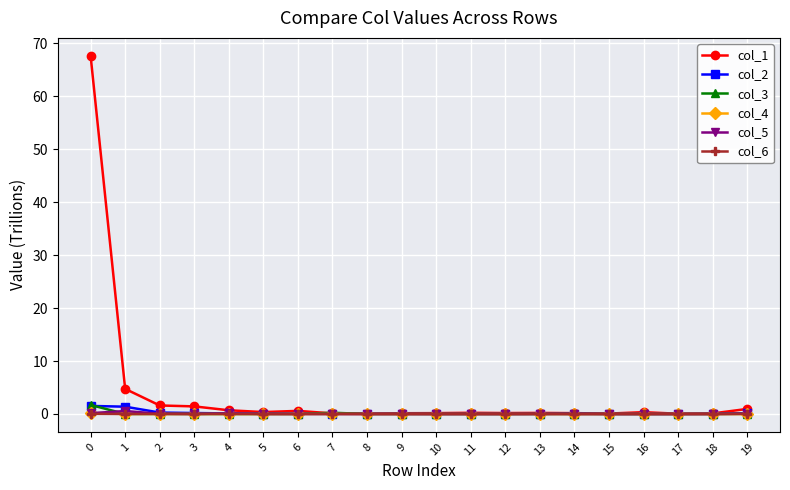

True or false: col_1 has more than 1 interior local peaks.

True